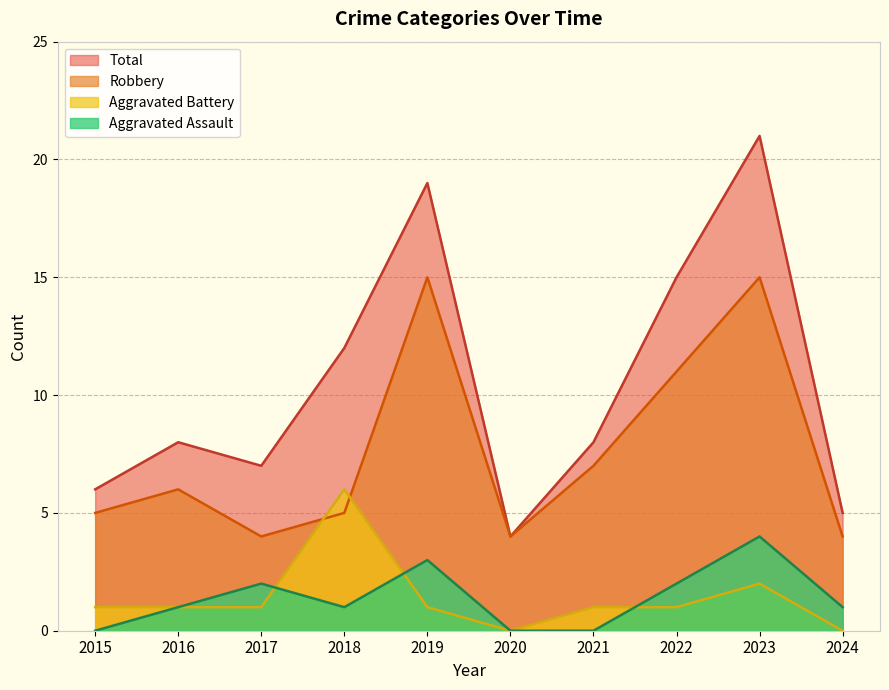

What is the difference between the maximum and minimum values in the Total series?

17